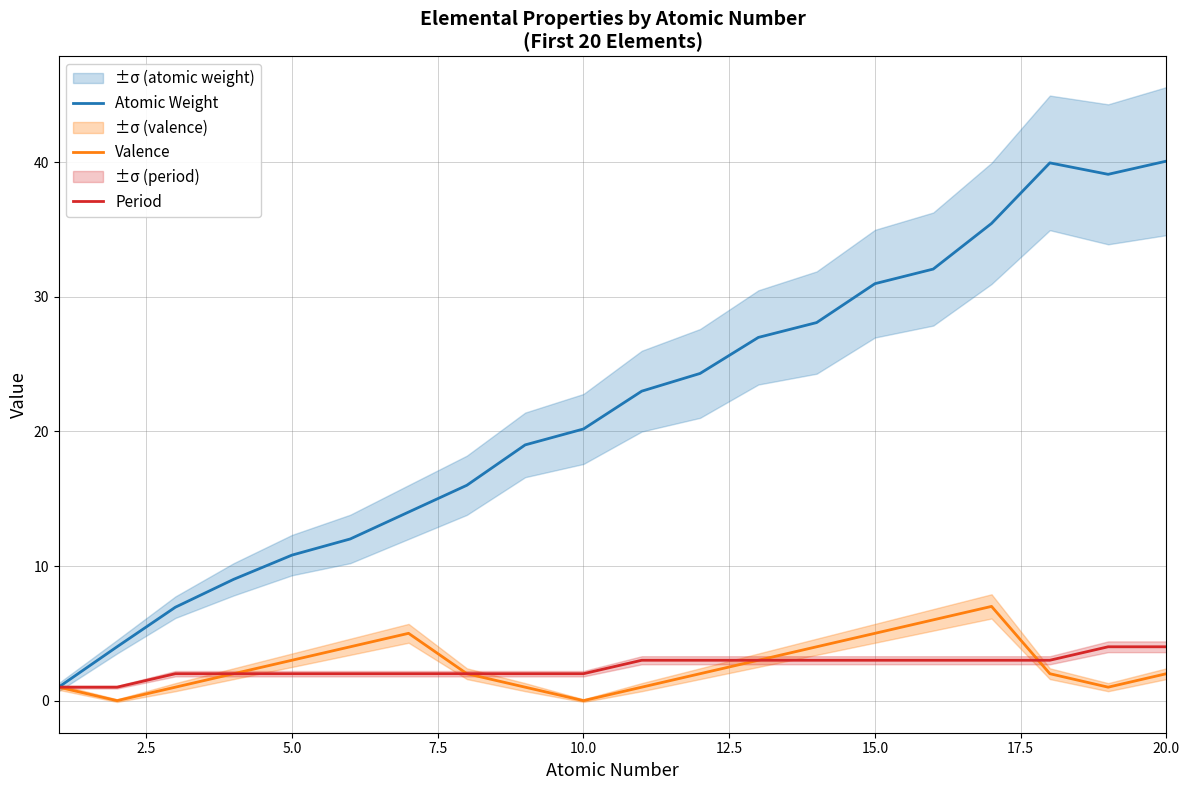

The value of Valence at 20.0 is 2.0. True or false?

True